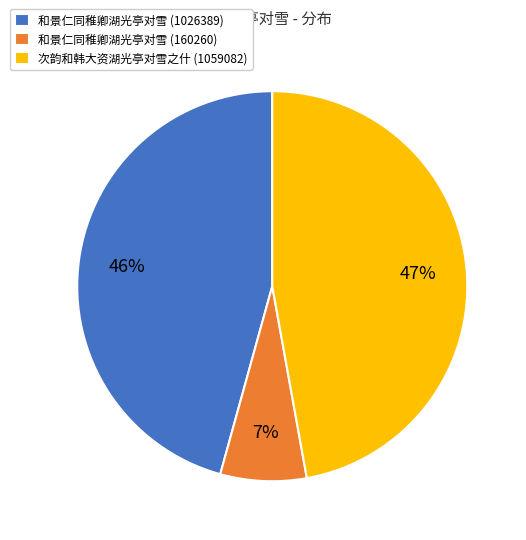

How many slices are in this pie chart?

3